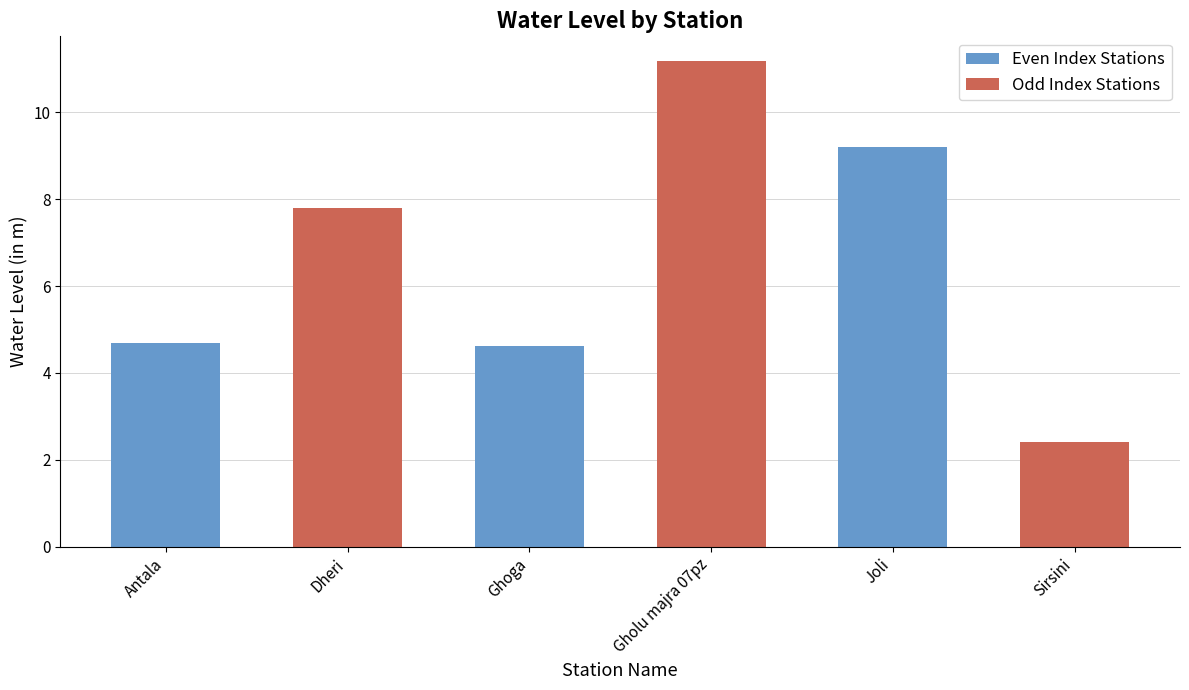

Reading left to right, list all the values displayed in this chart.

Antala=4.7	Dheri=7.8	Ghoga=4.6	Gholu majra 07pz=11.2	Joli=9.2	Sirsini=2.4